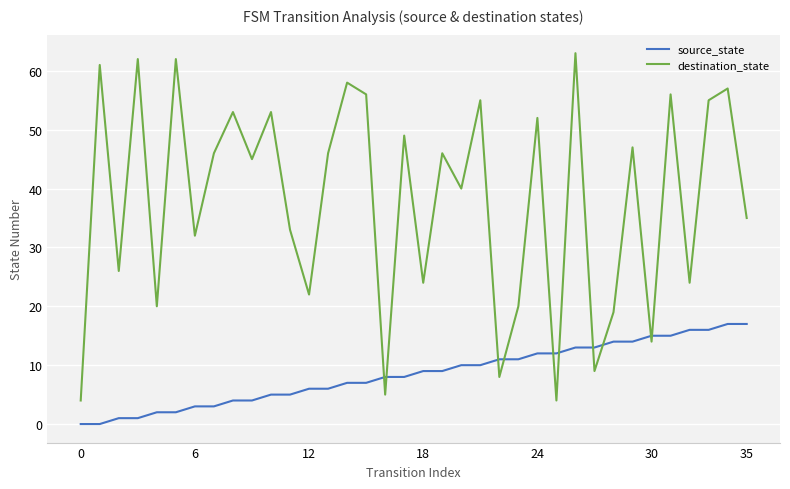

Reading right to left, extract all data points from this chart.

source_state: 17	17	16	16	15	15	14	14	13	13	12	12	11	11	10	10	9	9	8	8	7	7	6	6	5	5	4	4	3	3	2	2	1	1	0	0
destination_state: 35	57	55	24	56	14	47	19	9	63	4	52	20	8	55	40	46	24	49	5	56	58	46	22	33	53	45	53	46	32	62	20	62	26	61	4